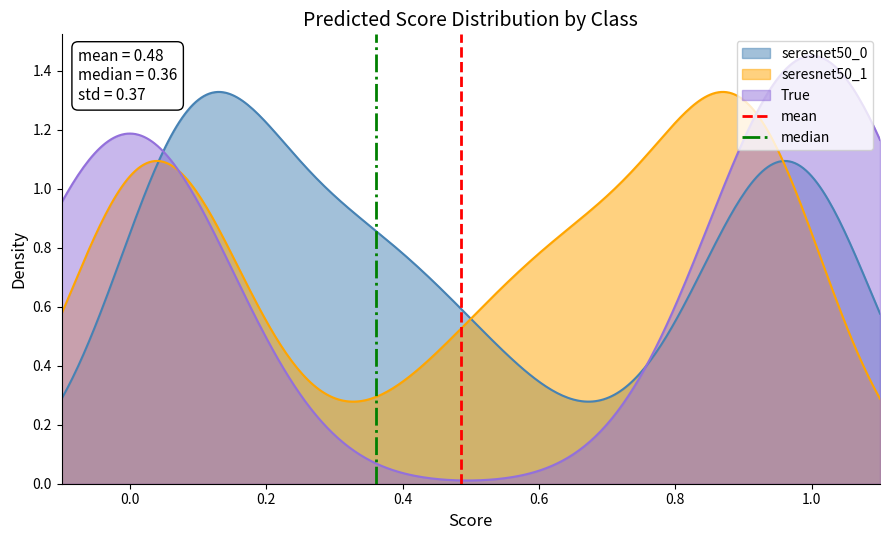

How many positive values does the median series have?

1